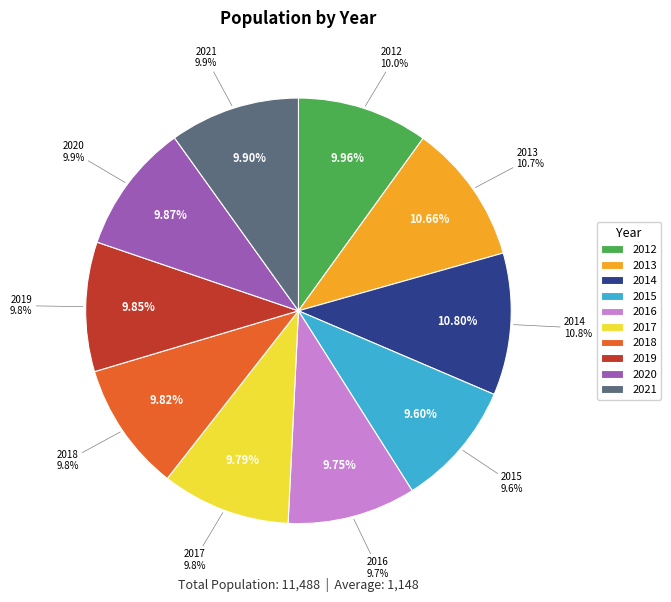

What is the total percentage of 2012 and 2021?

19.9%